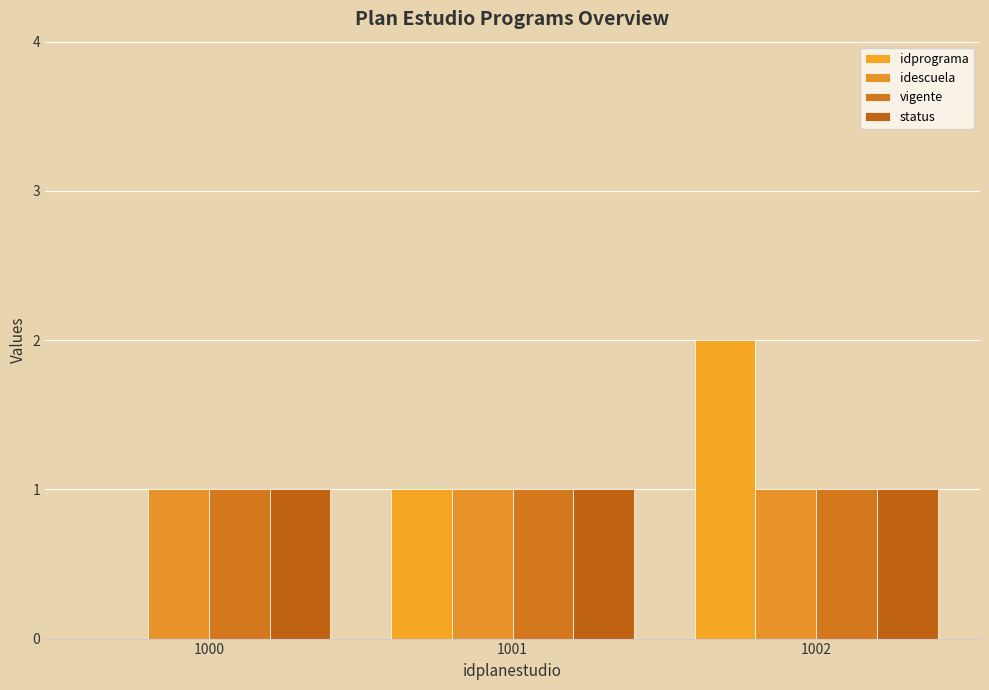

What is the value of the idescuela bar at the 2nd from the left?

1